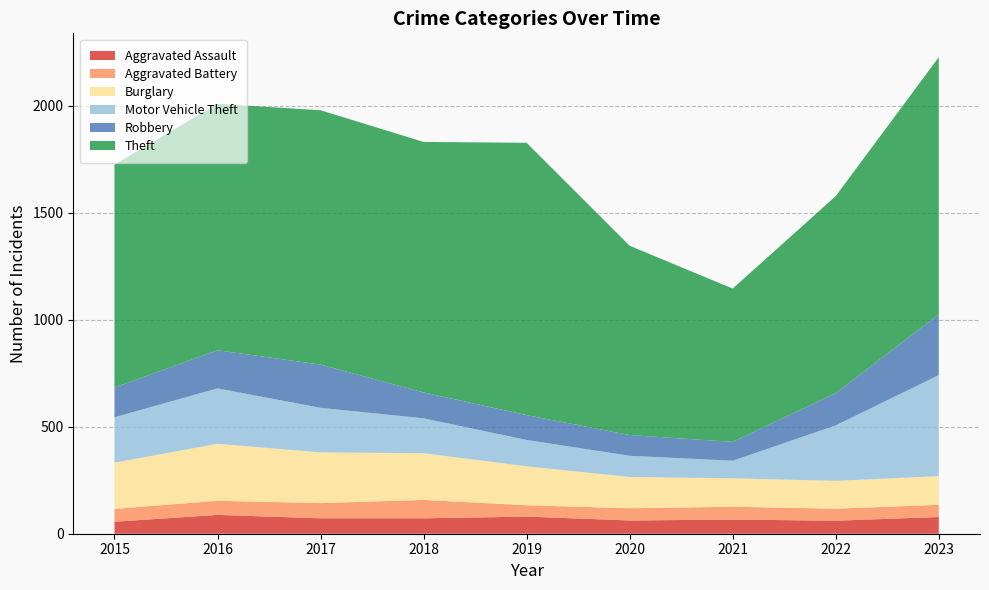

Reading left to right, what are all the values shown in this chart?

Aggravated Assault: 56	88	72	72	80	62	66	61	78
Aggravated Battery: 60	66	71	86	53	57	60	56	57
Burglary: 216	266	237	218	182	146	133	130	134
Motor Vehicle Theft: 212	259	208	163	123	99	82	259	472
Robbery: 139	178	202	121	116	97	88	151	284
Theft: 1041	1151	1188	1170	1272	884	716	920	1201